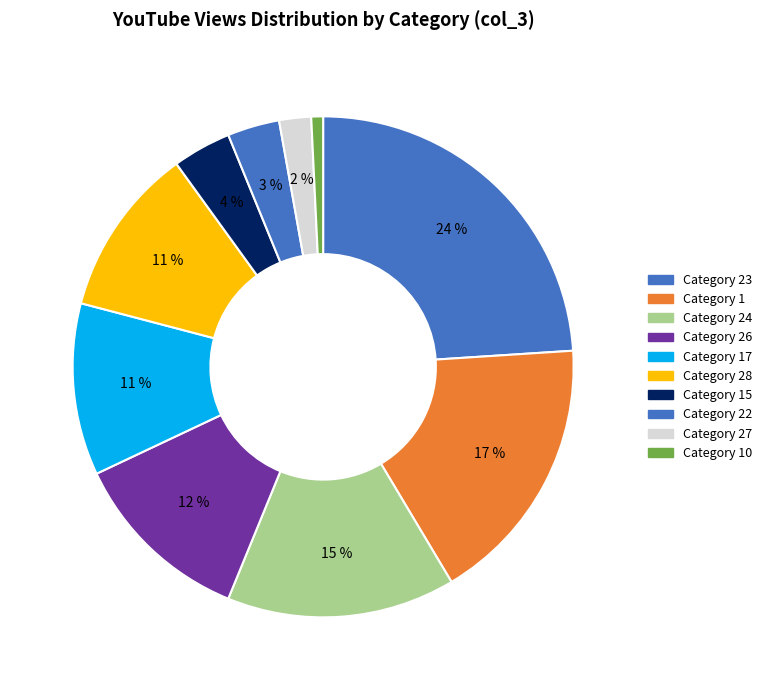

How many slices are in this pie chart?

10